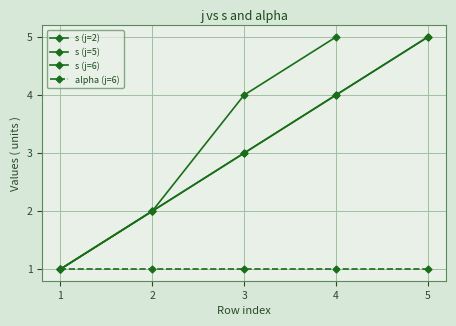

Count the s values in the range 2 to 4.

8